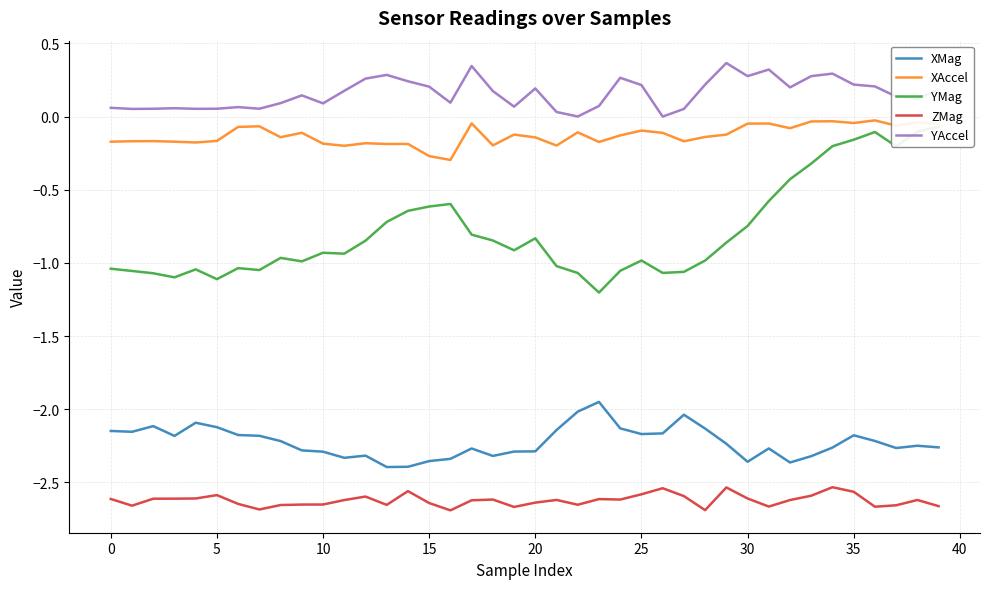

Count the number of categories in the chart.

40